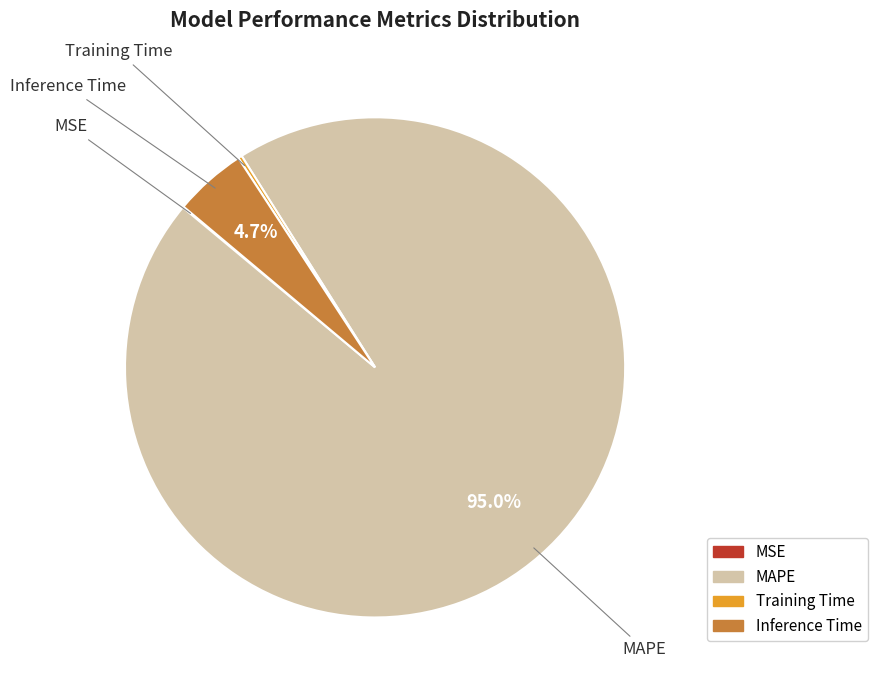

Do Inference Time and MAPE together represent more than half of the pie?

Yes